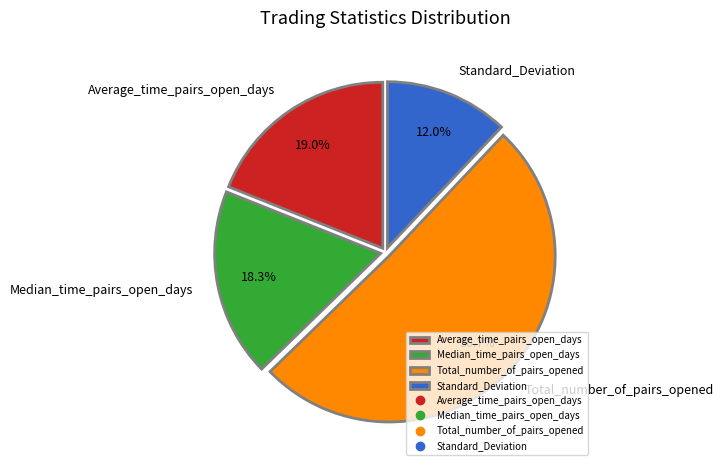

Rank the categories by value from highest to lowest.

Total_number_of_pairs_opened, Average_time_pairs_open_days, Median_time_pairs_open_days, Standard_Deviation